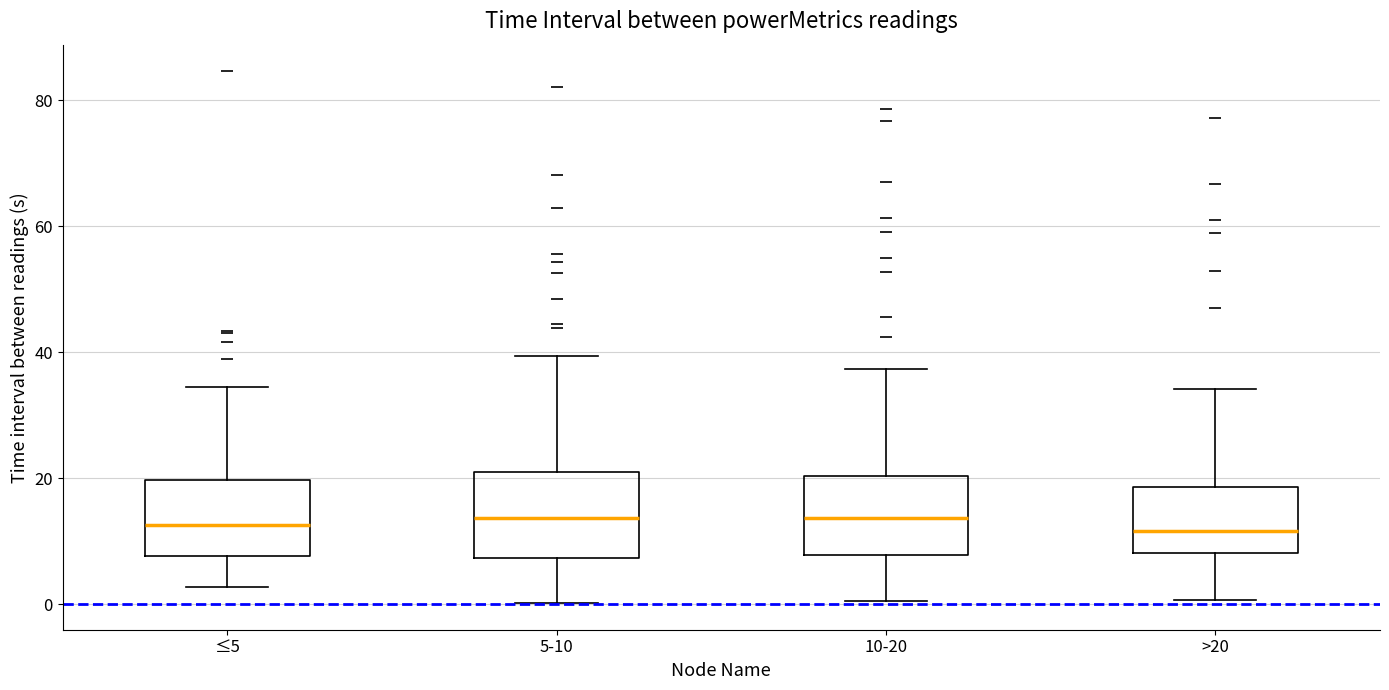

Reading left to right, transcribe this box plot: for each box, give where its median line is, the range the box spans, and where its two whiskers end, as read against the y-axis. The values are not printed on the chart, so give them approximately, as read against the axis.

≤5: median 12, box 8 to 20, whiskers 2 to 34
5-10: median 14, box 8 to 22, whiskers 0 to 40
10-20: median 14, box 8 to 20, whiskers 0 to 38
>20: median 12, box 8 to 18, whiskers 0 to 34